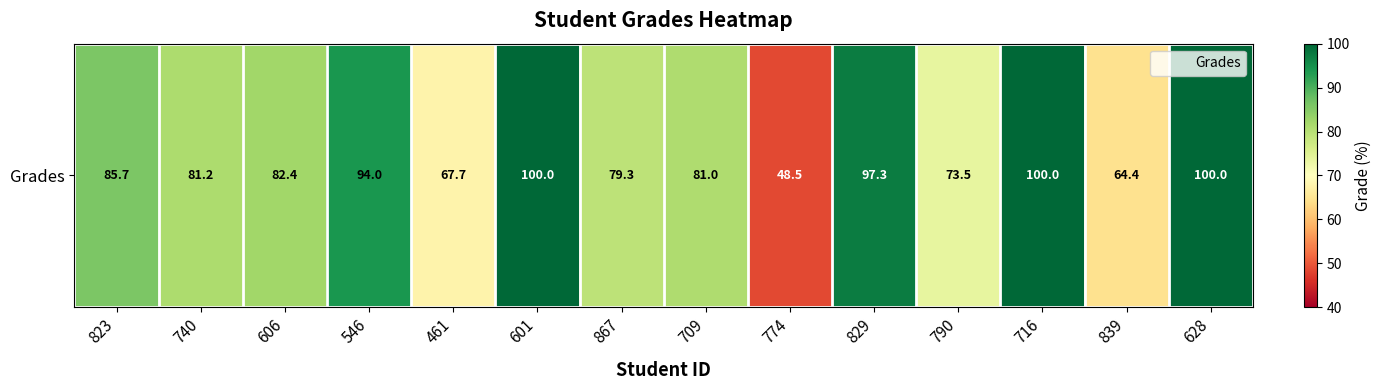

How many values are below 82?

7